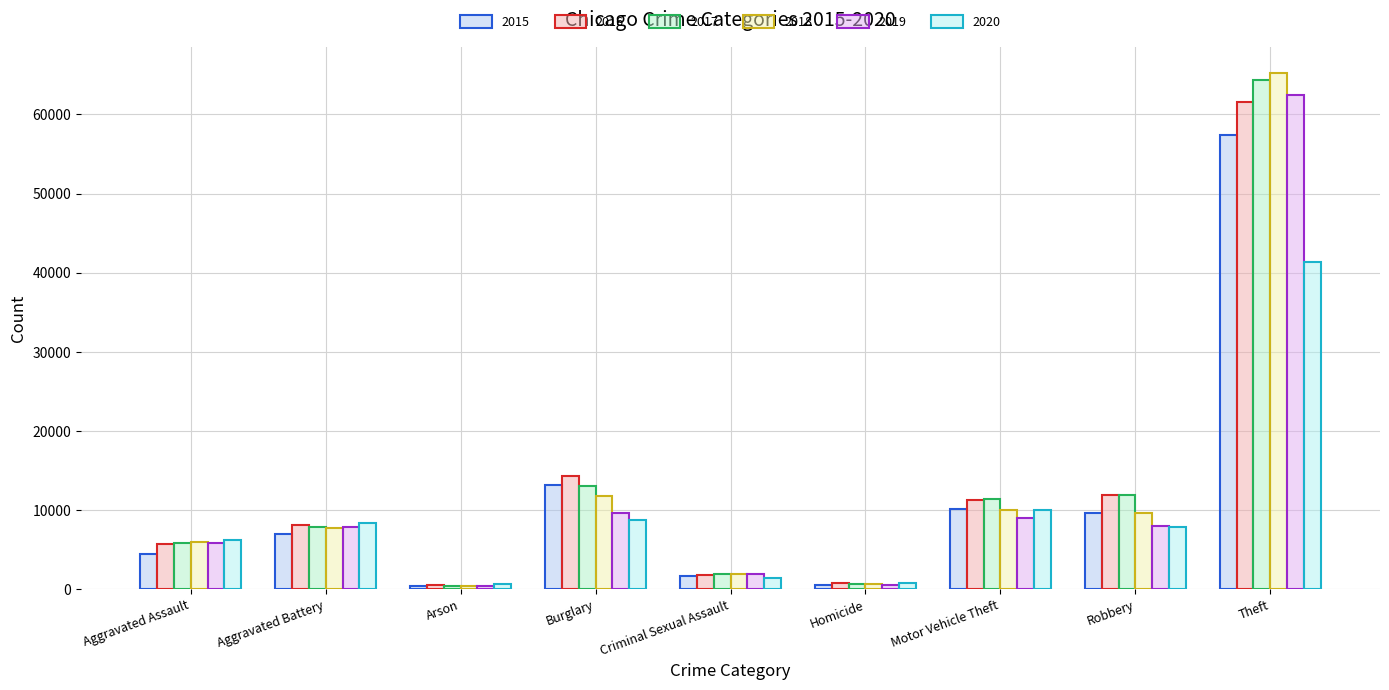

At which label does 2016 reach its peak?

Theft